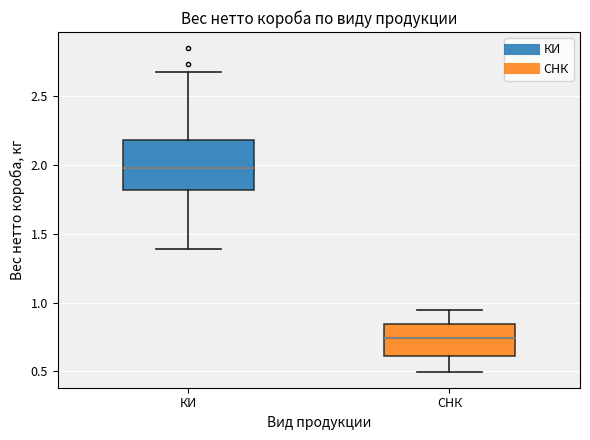

Which box's median line is the highest?

КИ